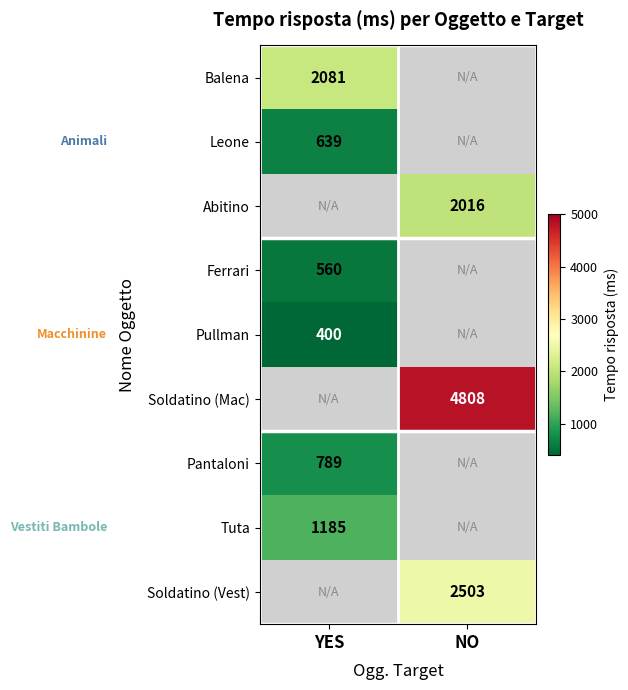

At how many categories does at least one series exceed 1089?

2